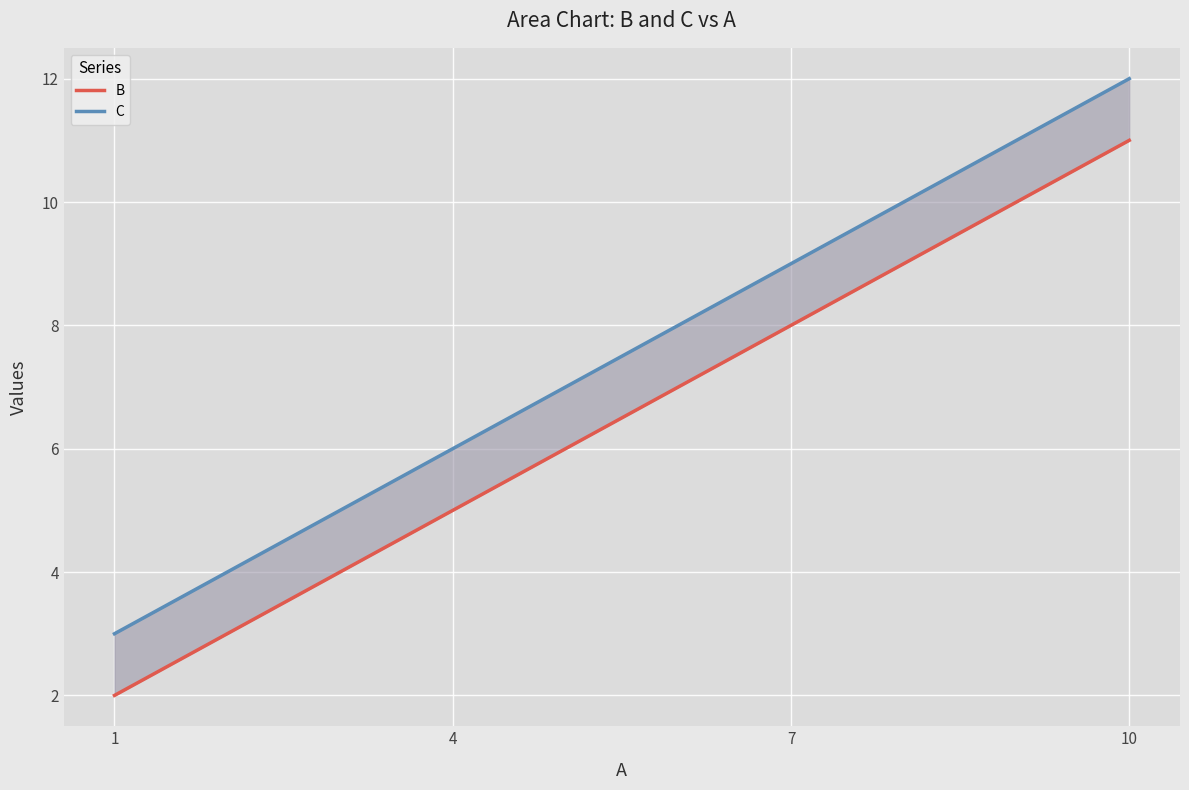

Reading right to left, extract all data points from this chart.

B: 10=11	7=8	4=5	1=2
C: 10=12	7=9	4=6	1=3